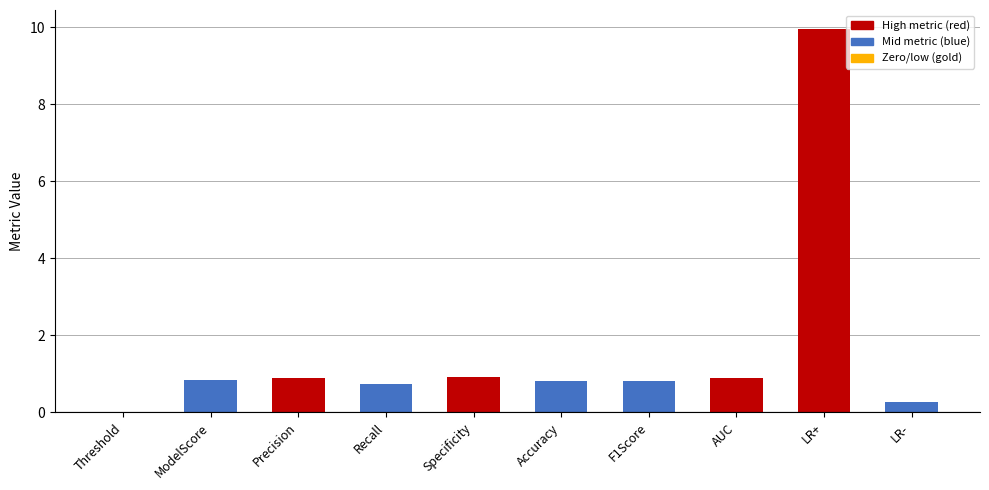

What is the sum of all values?

16.2